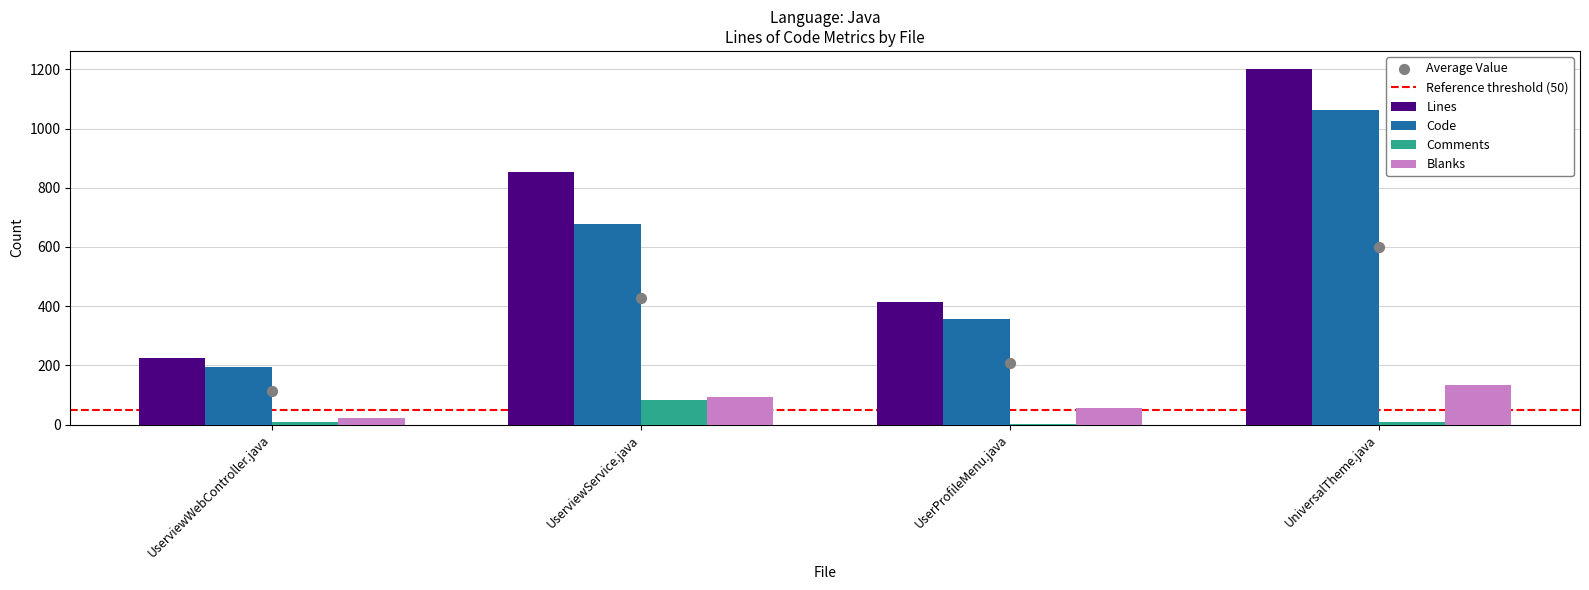

What are all the series names shown in the legend?

Lines, Code, Comments, Blanks